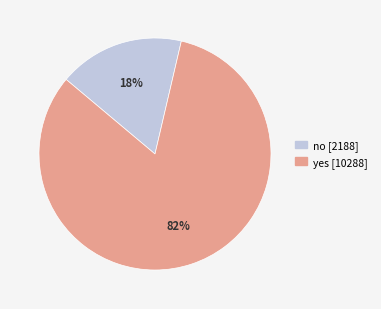

Which has a higher value, no or yes?

yes